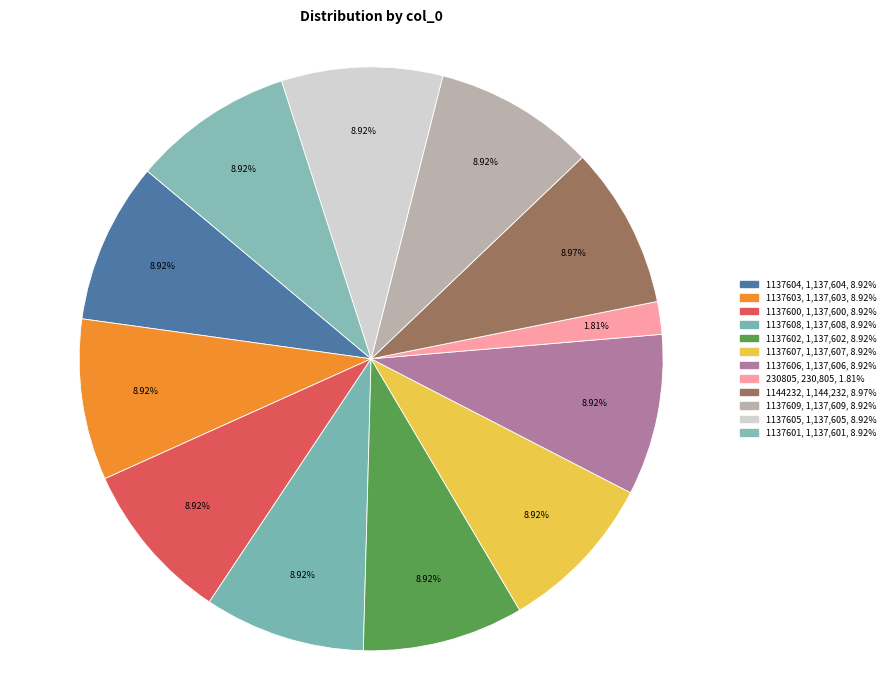

How many slices are in this pie chart?

12